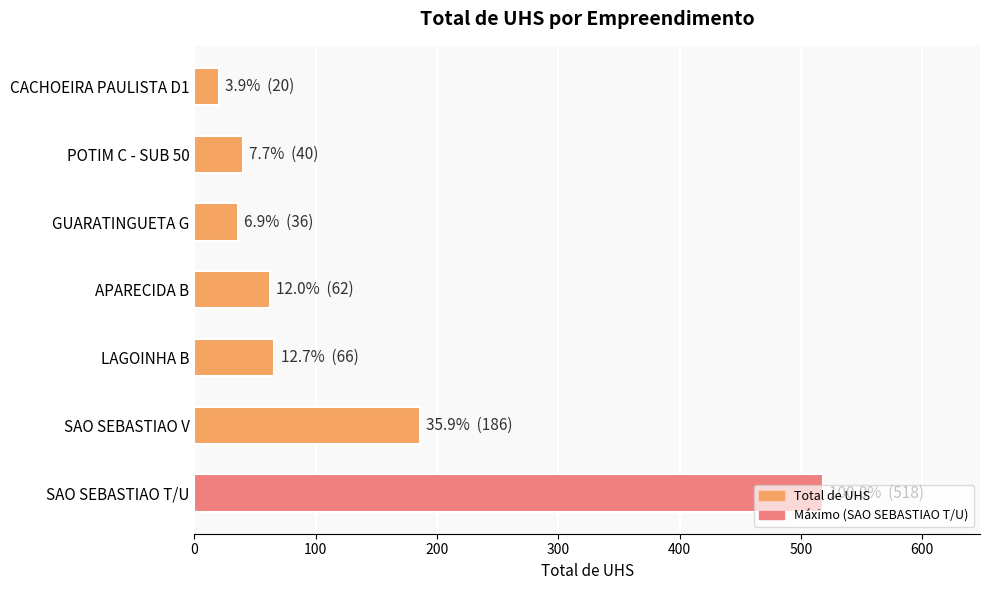

What is the ratio of the value at SAO SEBASTIAO T/U to the value at POTIM C - SUB 50?

12.9